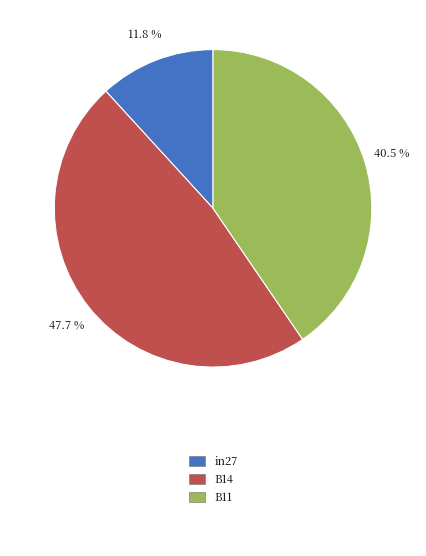

Is there any slice that represents more than half of the pie?

No